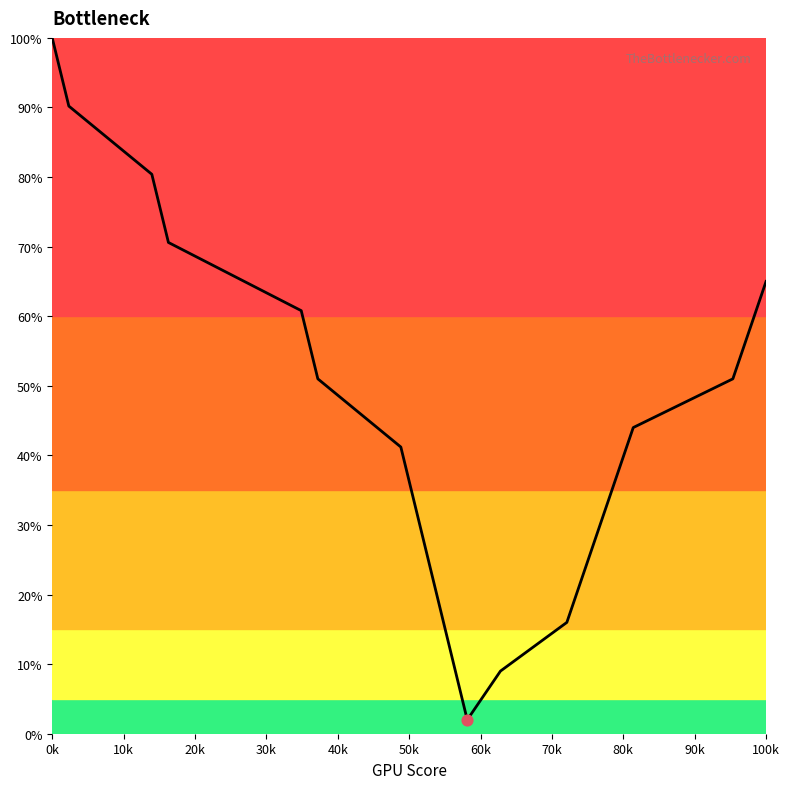

What is the difference between the maximum and minimum values?

98.0